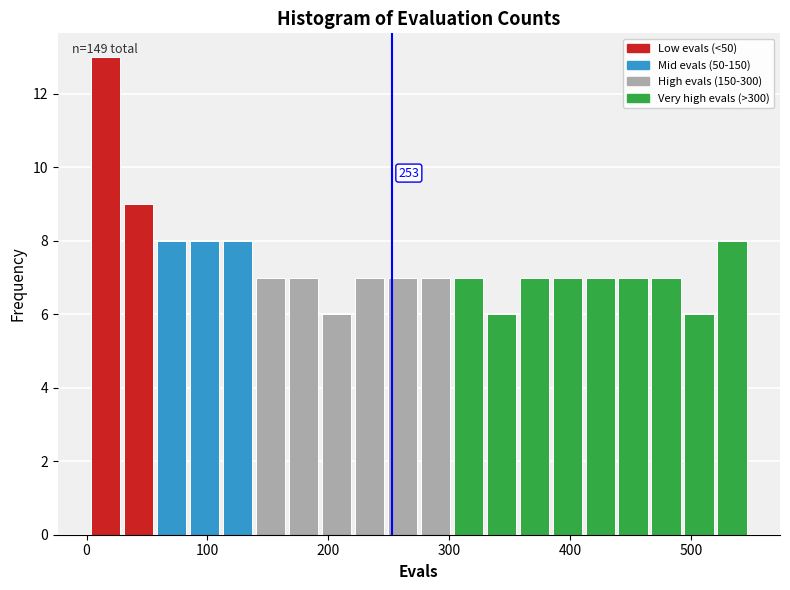

Read against the x-axis, roughly where is the centre of the tallest bar?

20